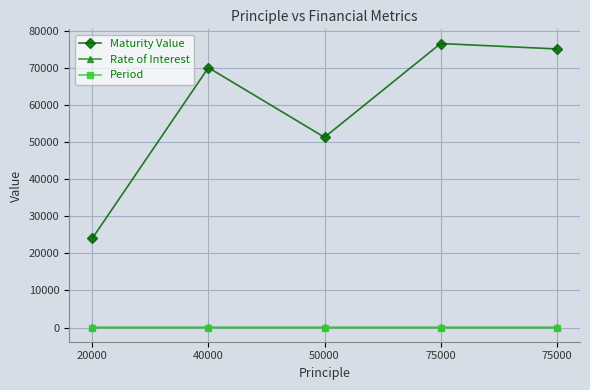

How many distinct data groups are displayed?

3